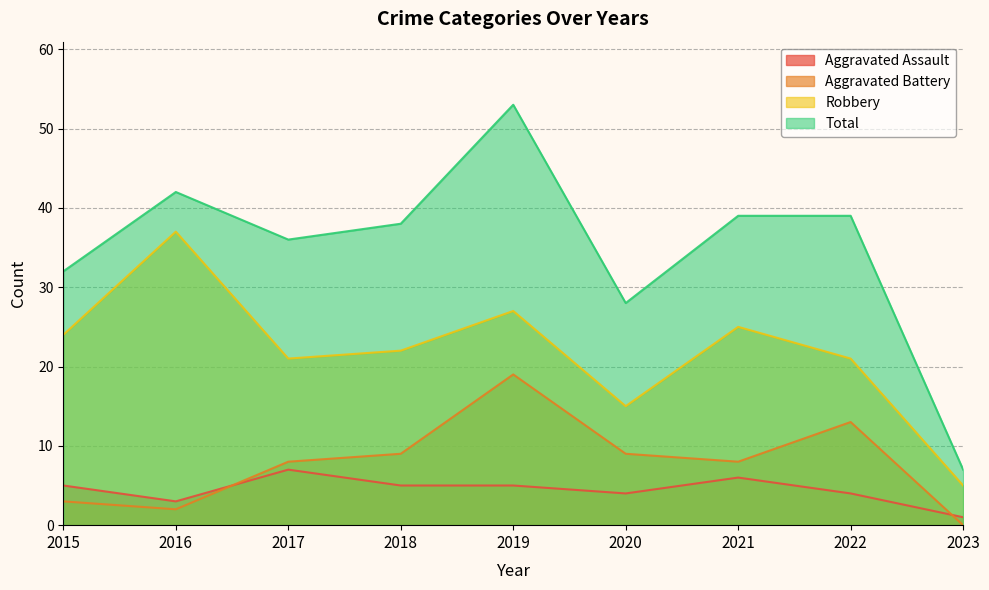

True or false: Total has more than 0 points higher than both neighbors.

True